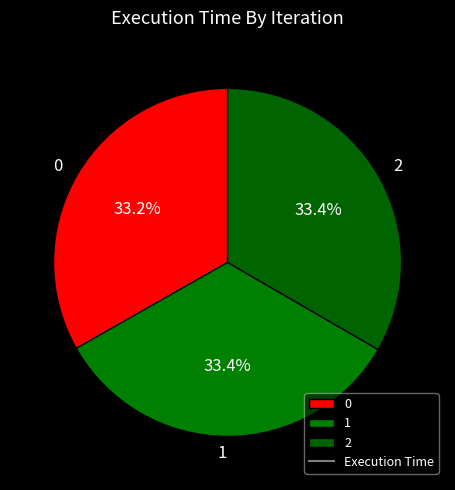

How many slices are in this pie chart?

3